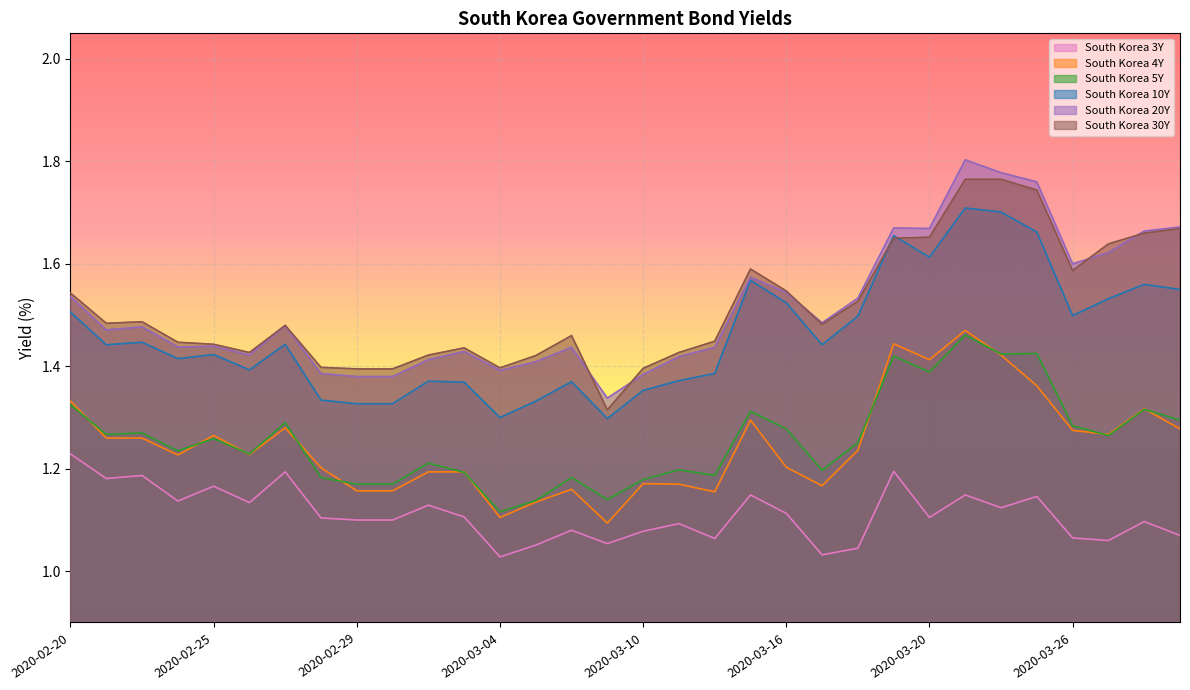

The South Korea 10Y series shows 2.0 at 2020-03-09. True or false?

False